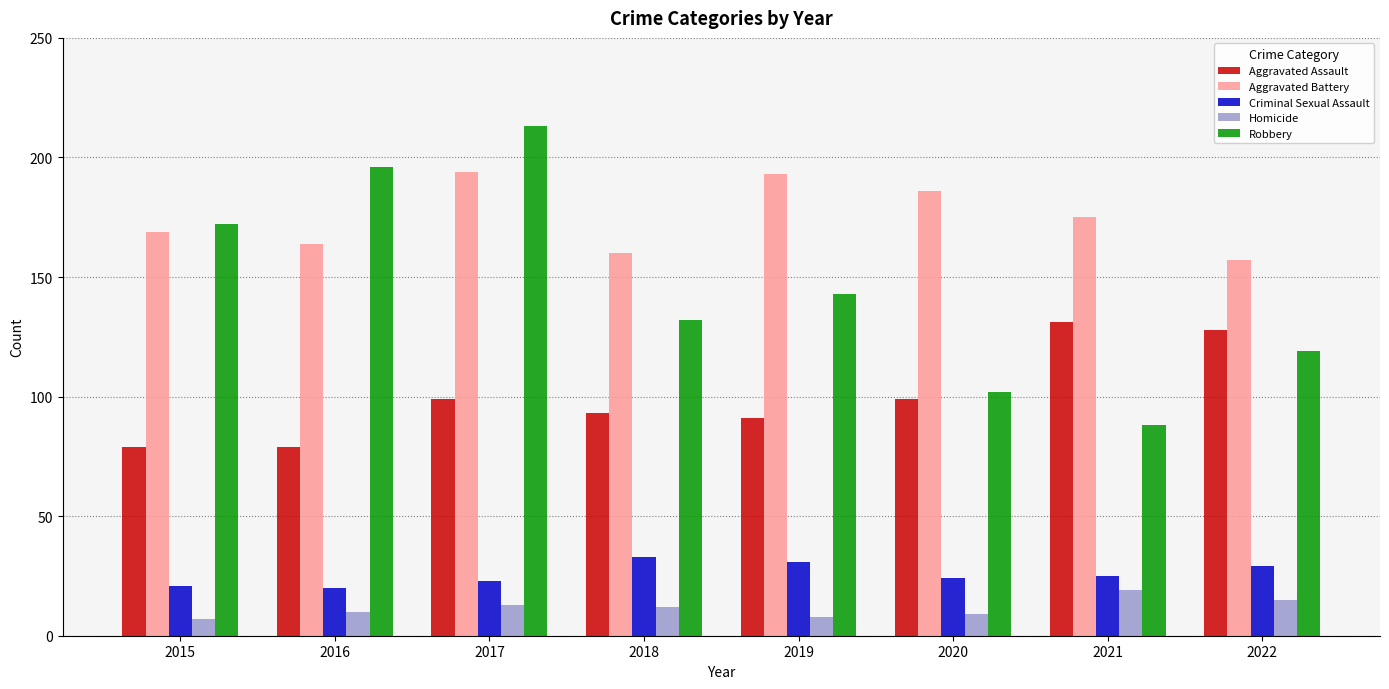

What is the sum of all Homicide values?

93